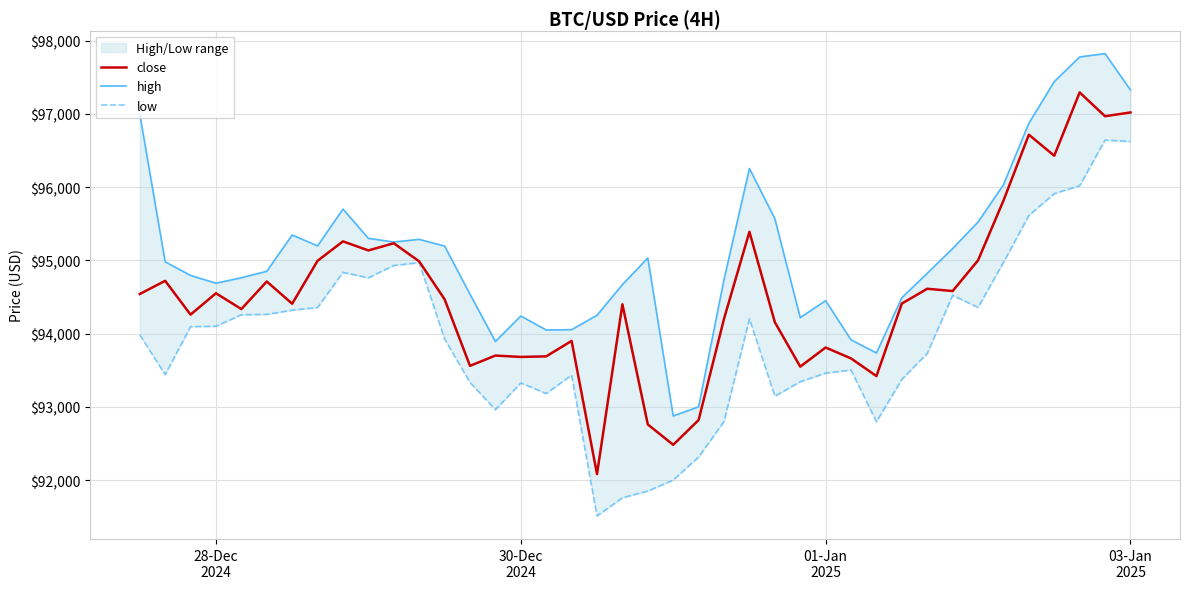

How many lines are shown in the chart?

3